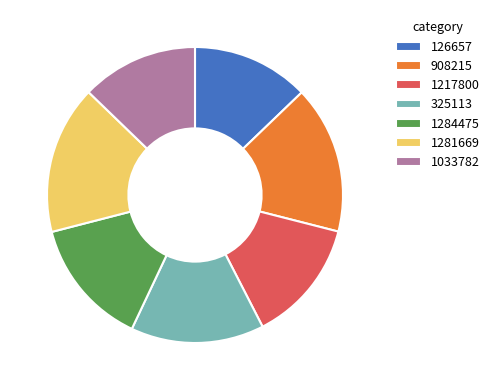

Combined, do 126657 and 1281669 account for over 50%?

No